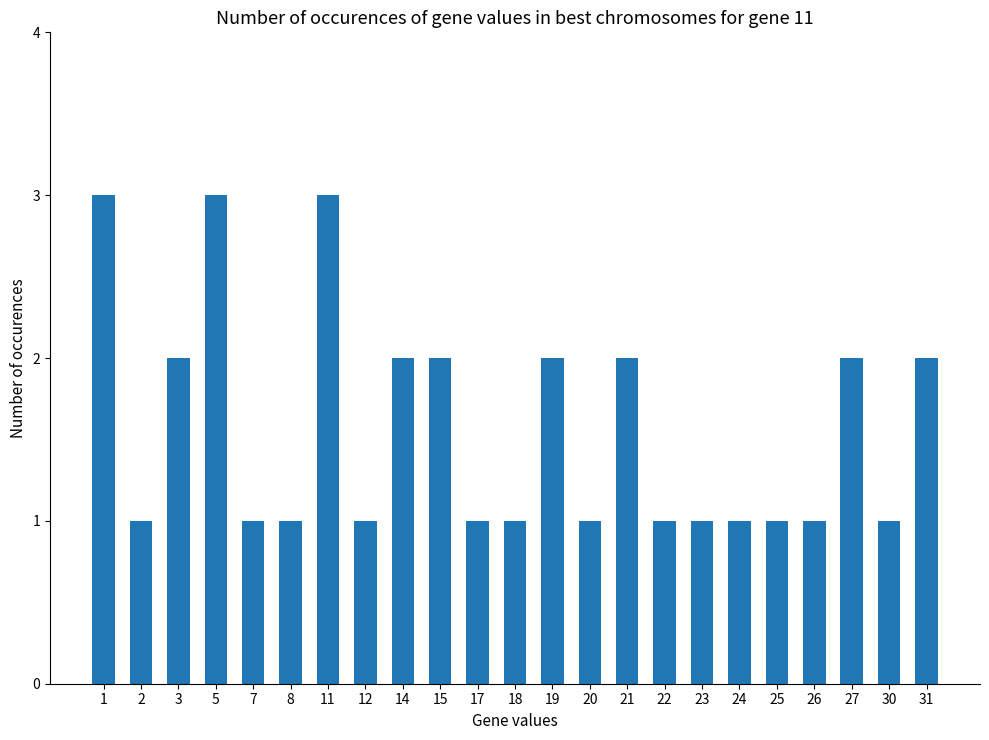

What is the difference between the second highest and minimum values?

2